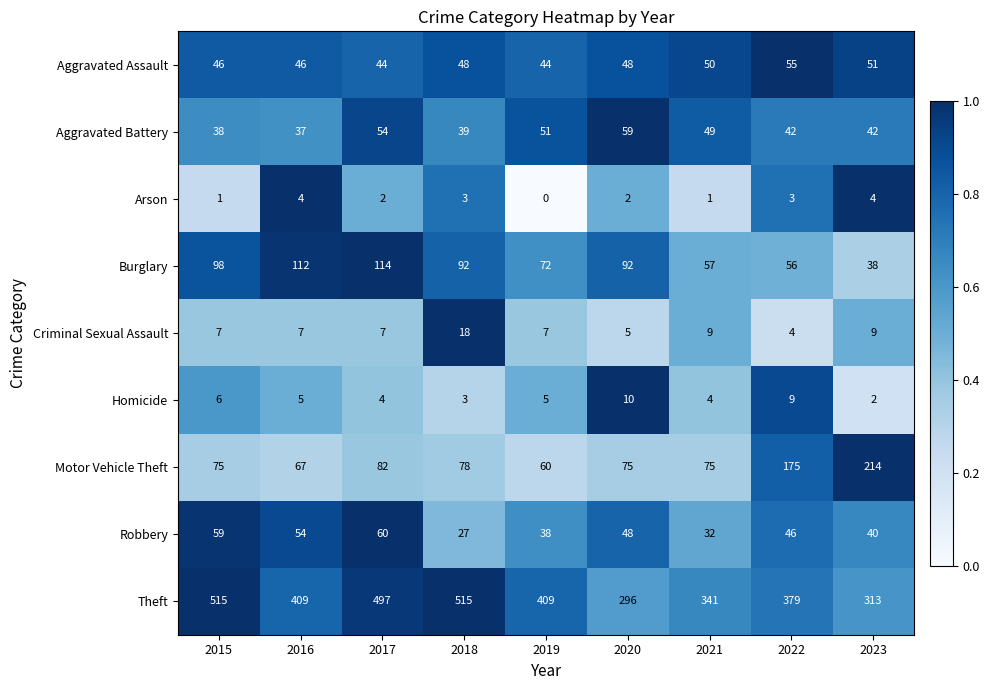

At 2019, list the series in order from smallest to largest.

Arson, Homicide, Criminal Sexual Assault, Robbery, Aggravated Assault, Aggravated Battery, Motor Vehicle Theft, Burglary, Theft